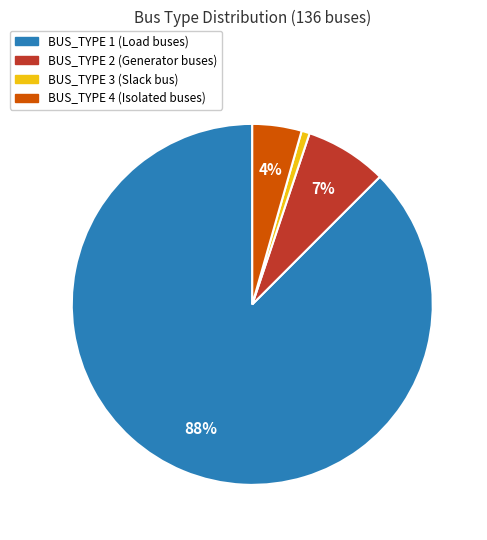

Is it true that BUS_TYPE 3 is 7% of the pie?

False